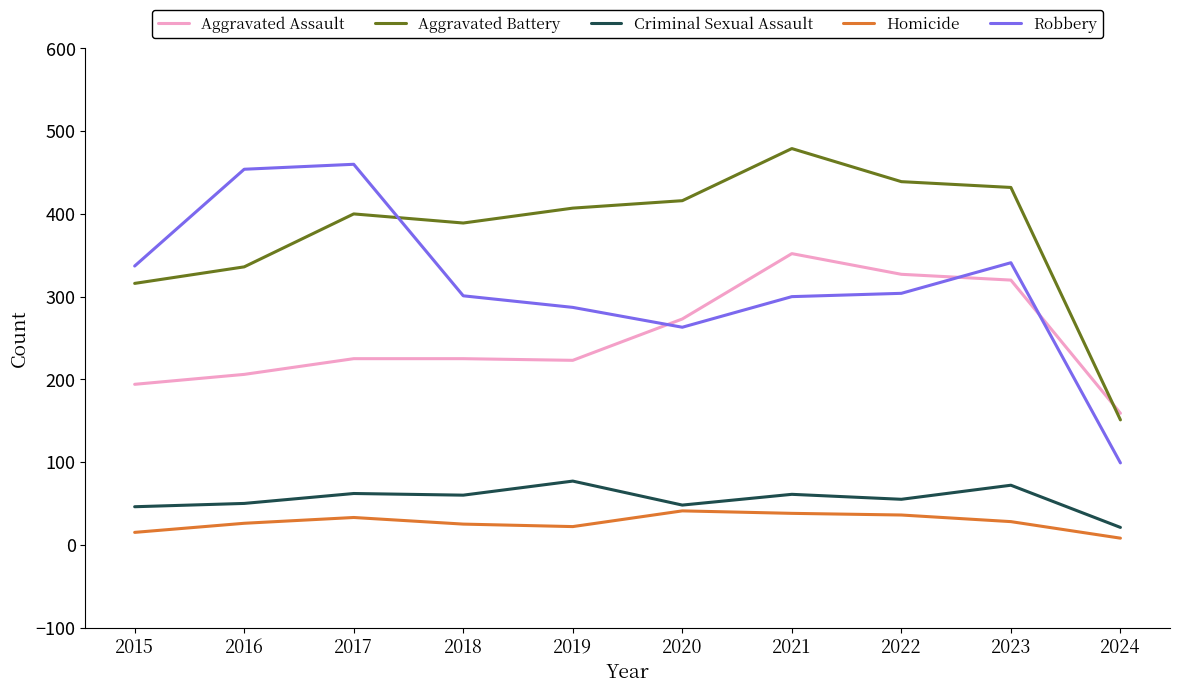

Is it true that Criminal Sexual Assault equals 48 at 2020?

True